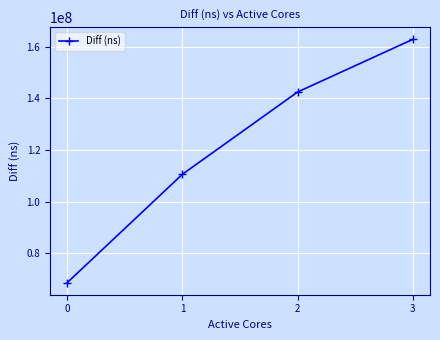

What value does the data have at 3?

162758502